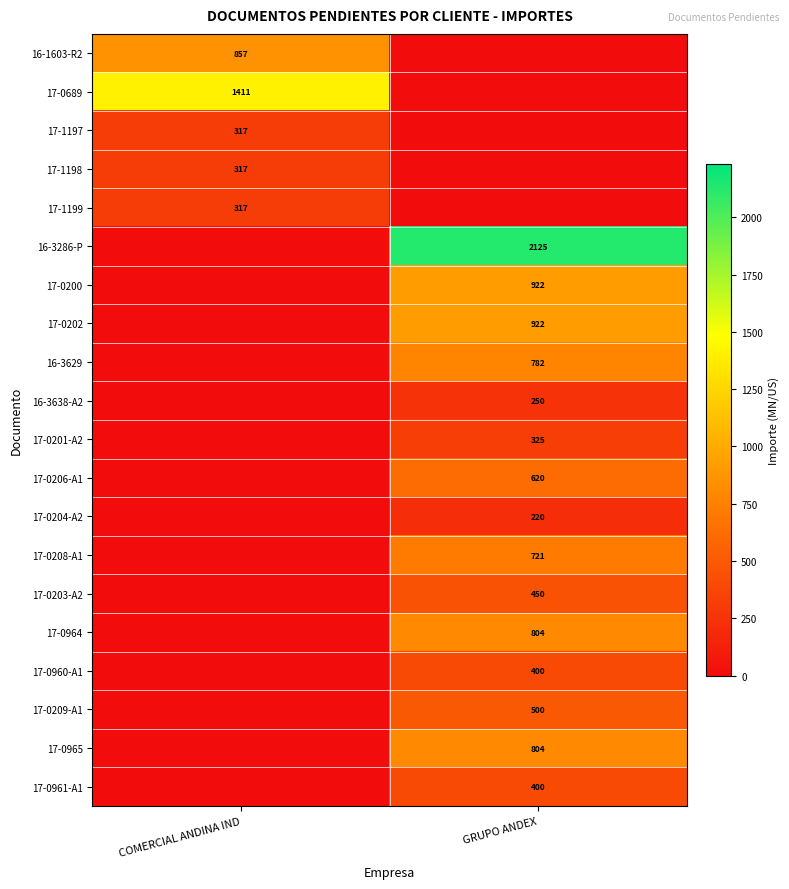

Is it true that 16-3286-P equals 1482 at GRUPO ANDEX?

False